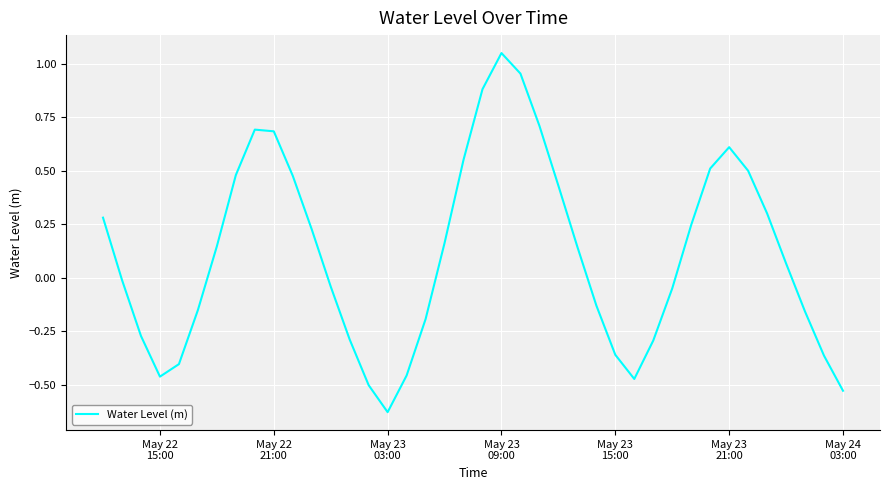

How many lines are shown in the chart?

1